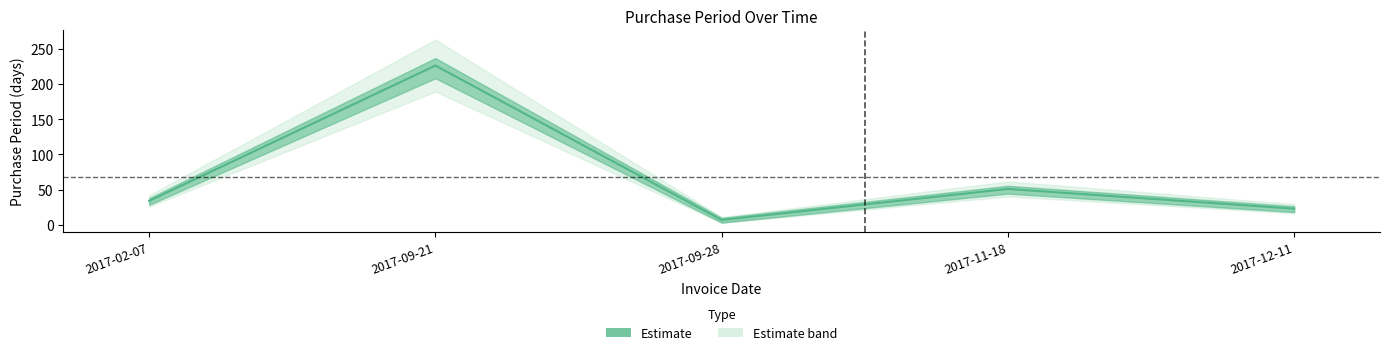

Is this an area chart (filled region under the line)?

No